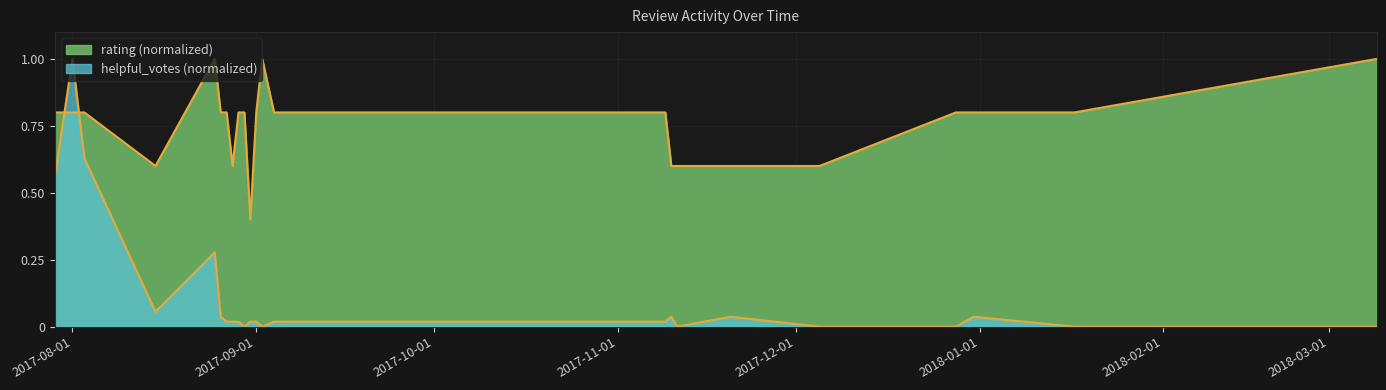

What is the difference between the highest and lowest values at 2017-07-29?

0.2